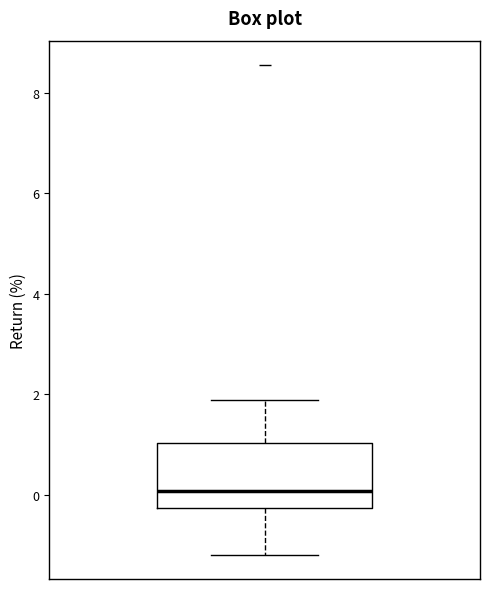

Read this box plot against the y-axis: the position of the median line, the range covered by the box, and the ends of both whiskers. The values are not printed on the chart, so give them approximately, as read against the axis.

median 0.0, box -0.2 to 1.0, whiskers -1.2 to 1.8